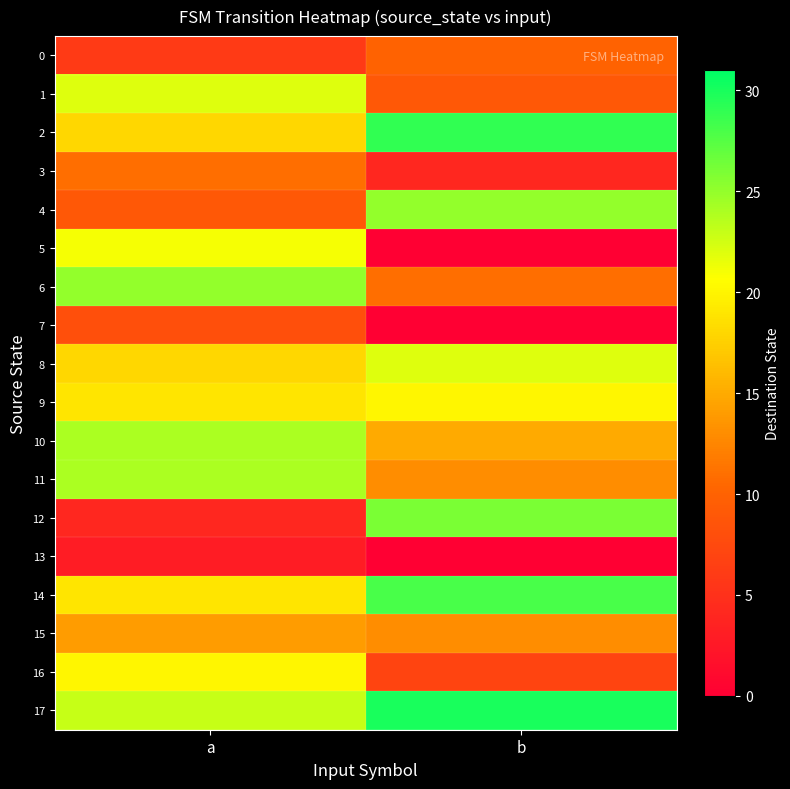

At which category is the sum across all series the highest?

a